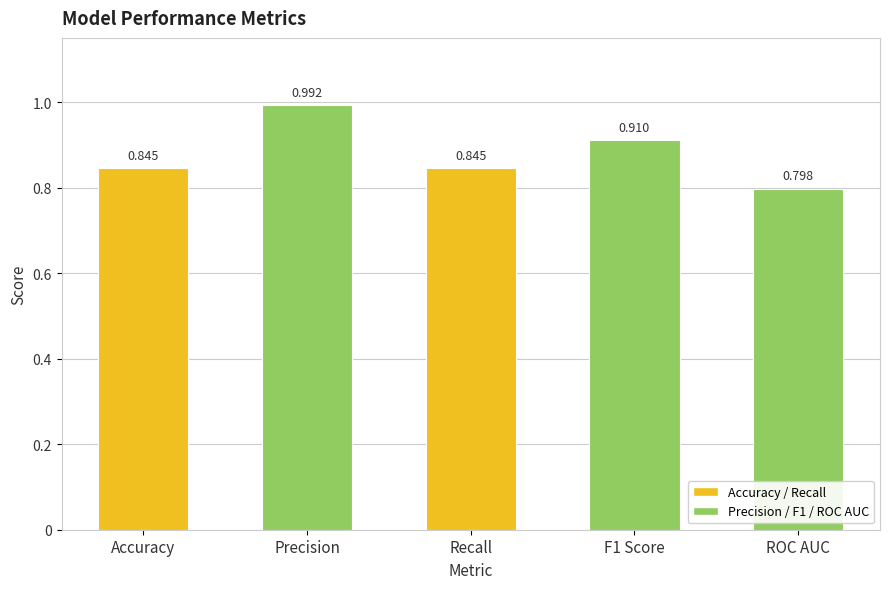

Count the number of data series in this chart.

1